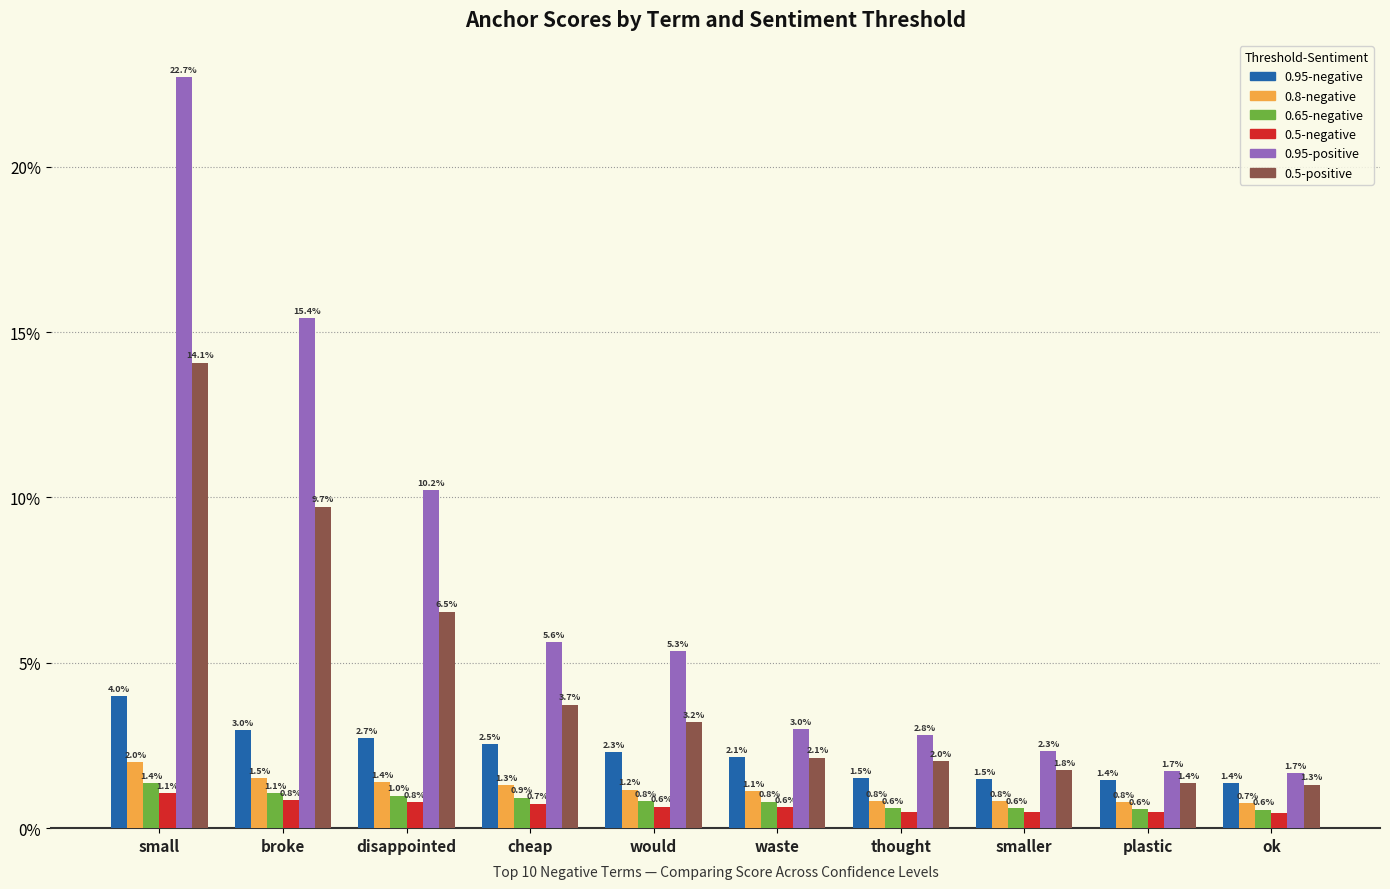

Are the bars grouped side by side (vs. stacked)?

Yes